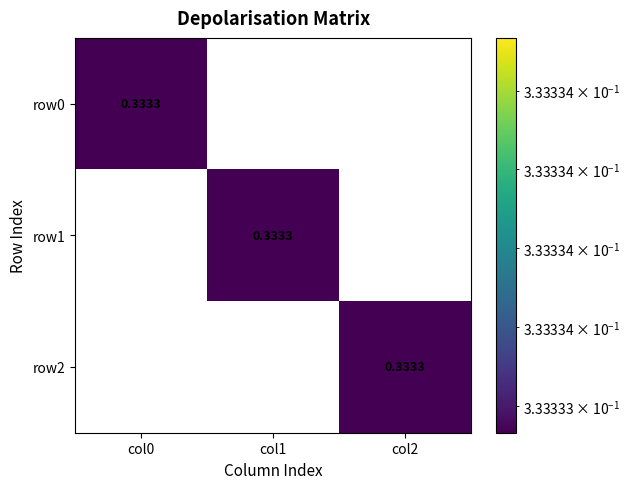

Which series has the largest total across all categories?

row0